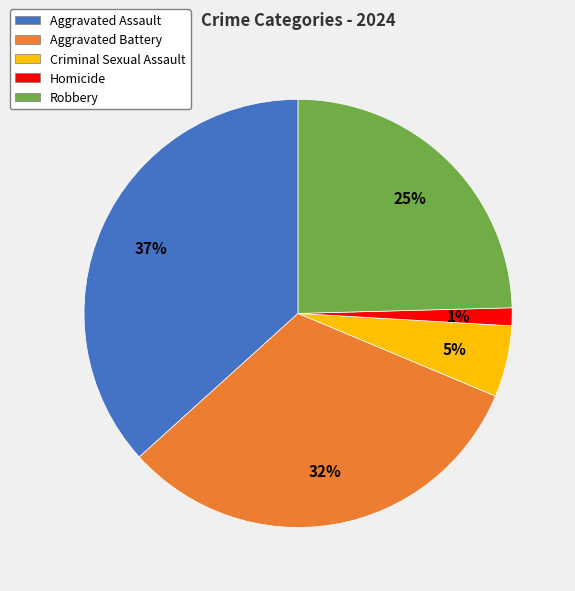

Combined, do Aggravated Battery and Aggravated Assault account for over 50%?

Yes